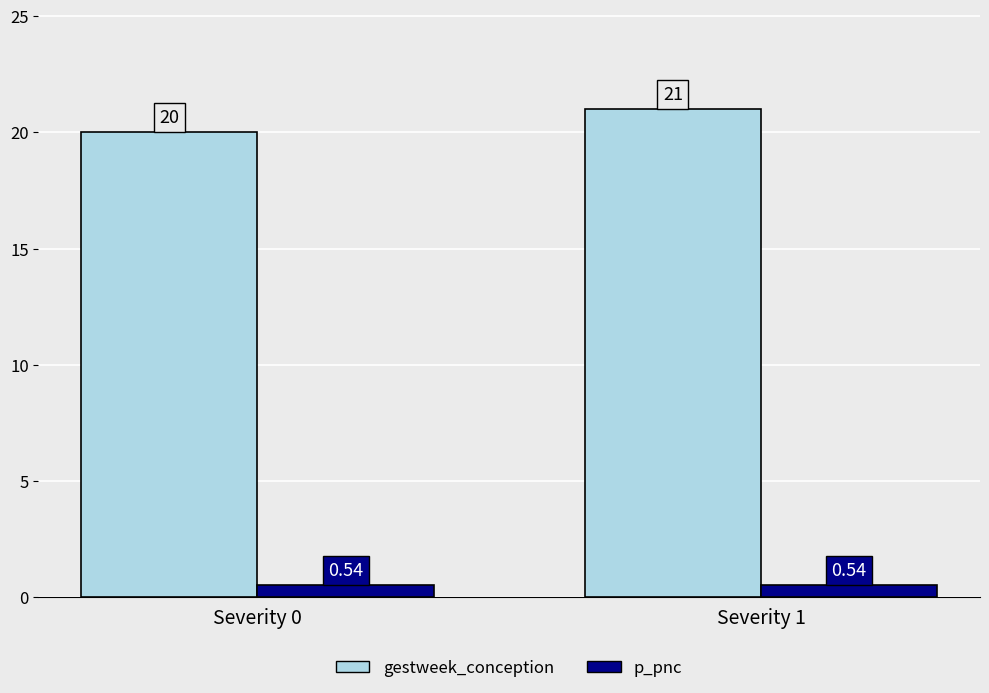

How many gestweek_conception values are between 20 and 21?

2